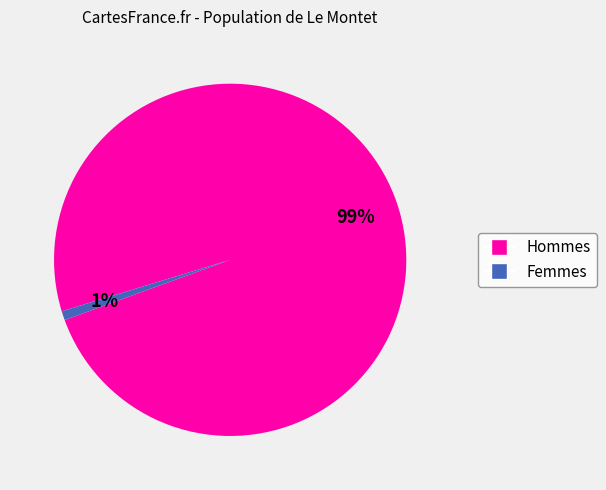

Count the number of slices in the pie.

2